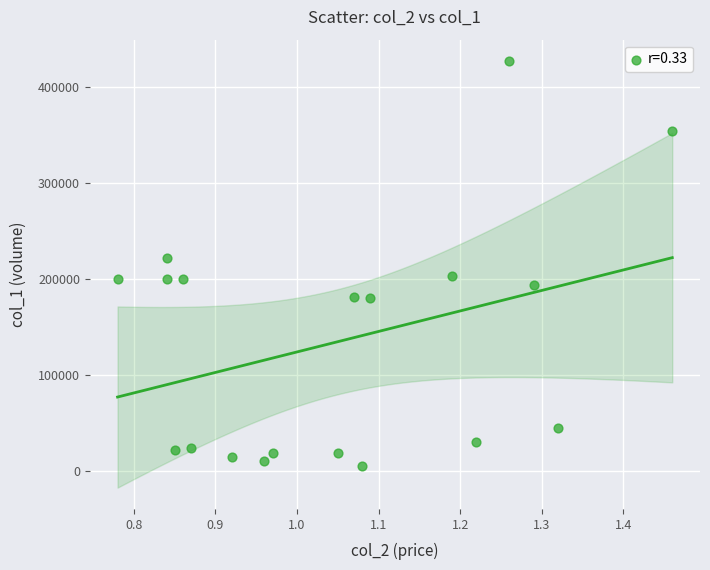

What Y value in the scatter plot is closest to 216000?

222000